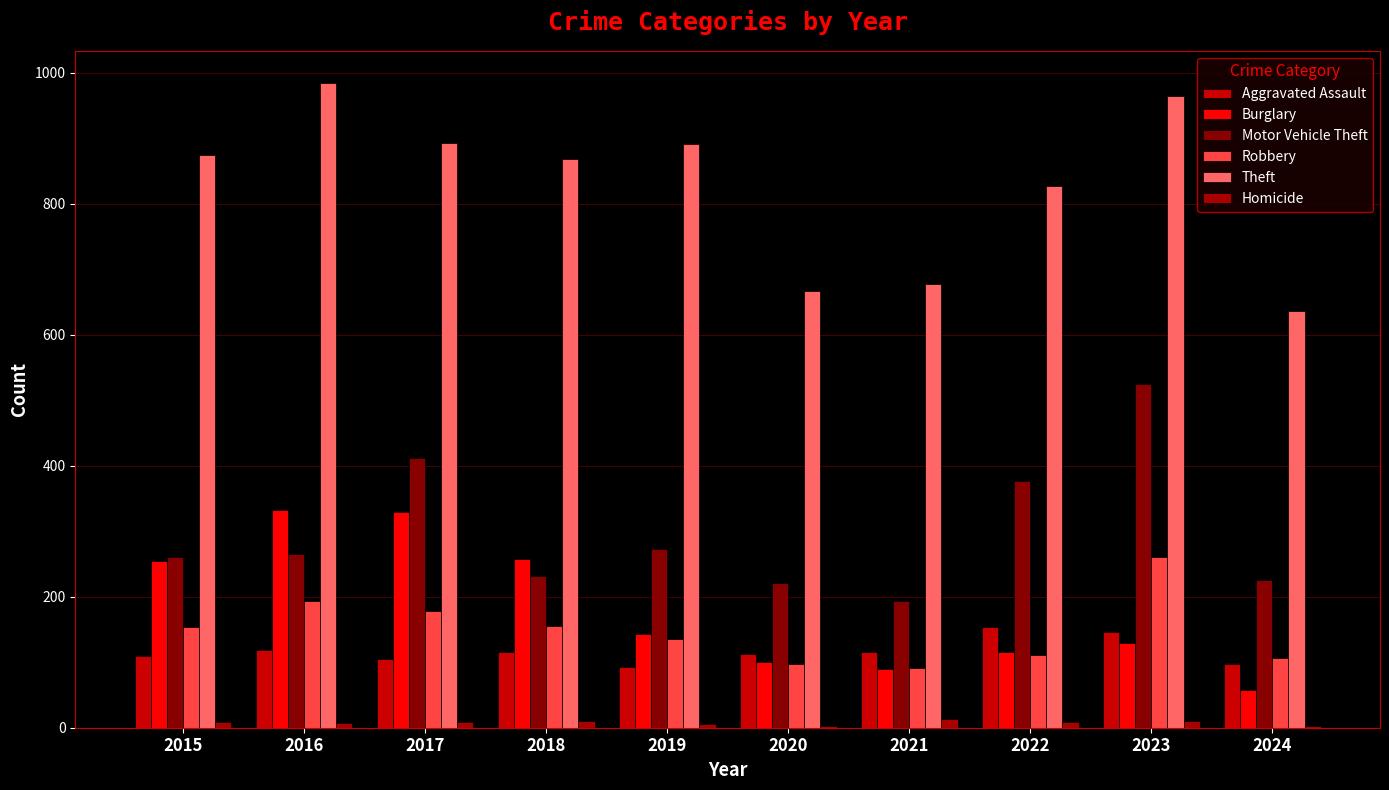

Is it true that Theft equals 235 at 2018?

False